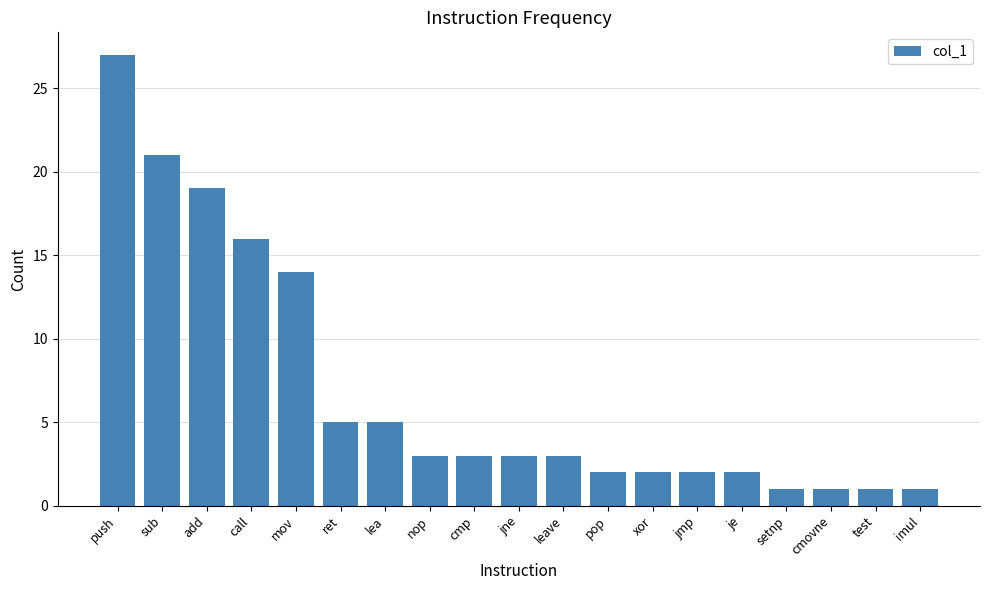

The value at ret is 2. True or false?

False